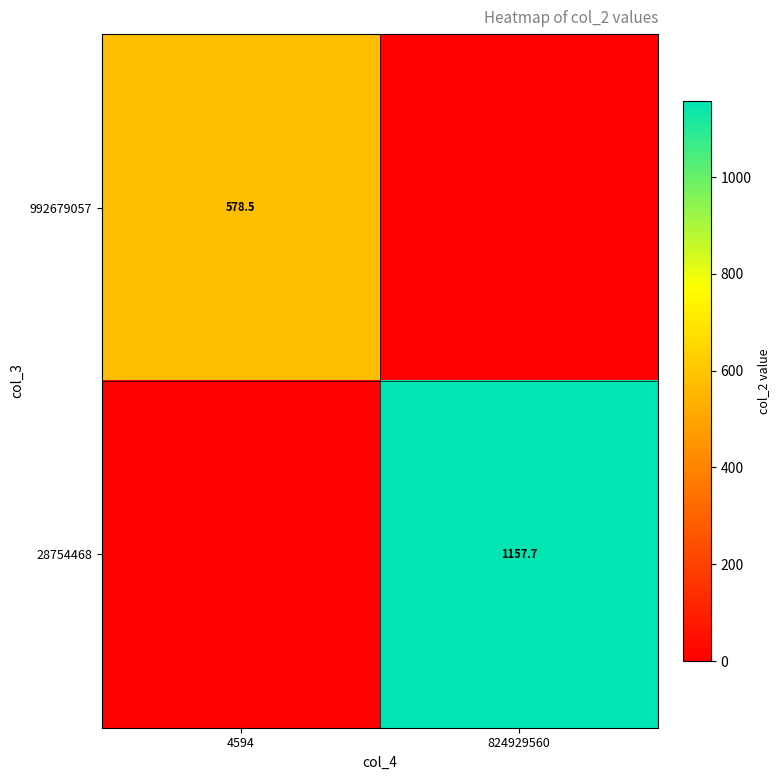

Is the value of 28754468 at 824929560 greater than the value of 992679057 at 4594?

Yes